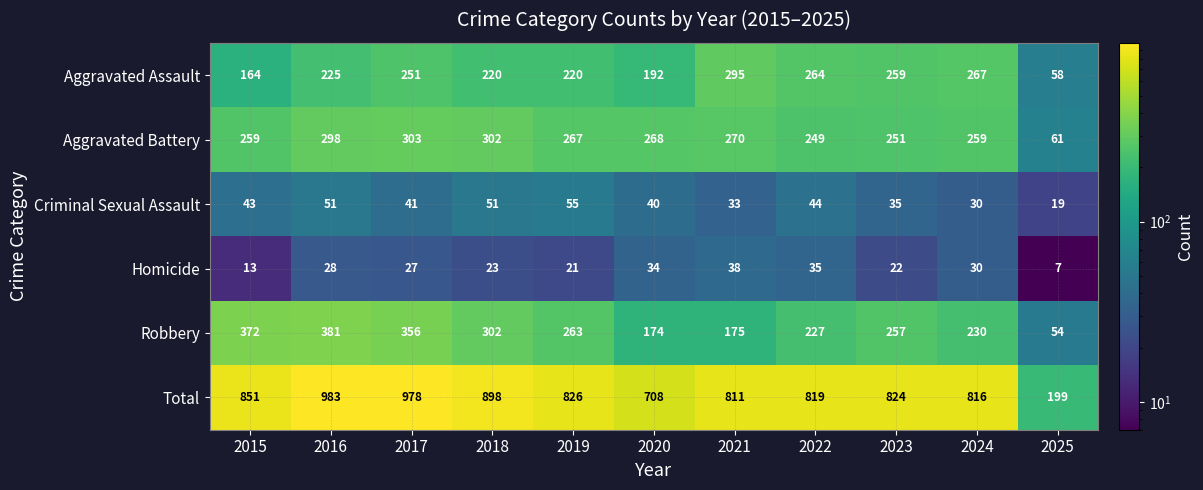

Which label corresponds to the smallest value in the chart?

2025